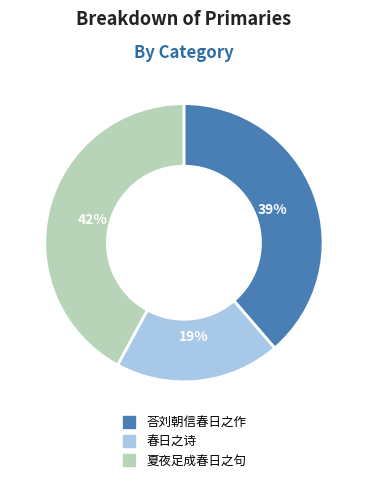

Is it true that 夏夜足成春日之句 is 30% of the pie?

False